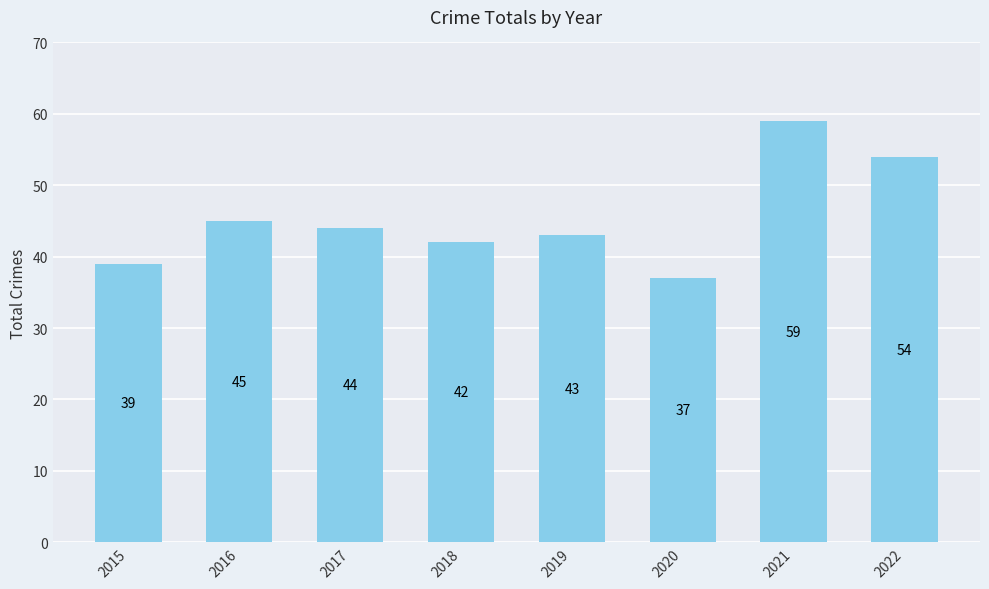

The chart shows a value of 39 at 2015. True or false?

True